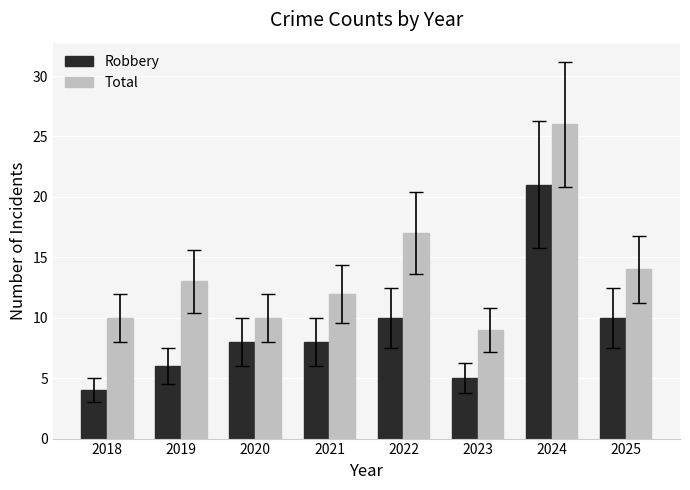

At which label is Total closest to 17?

2022